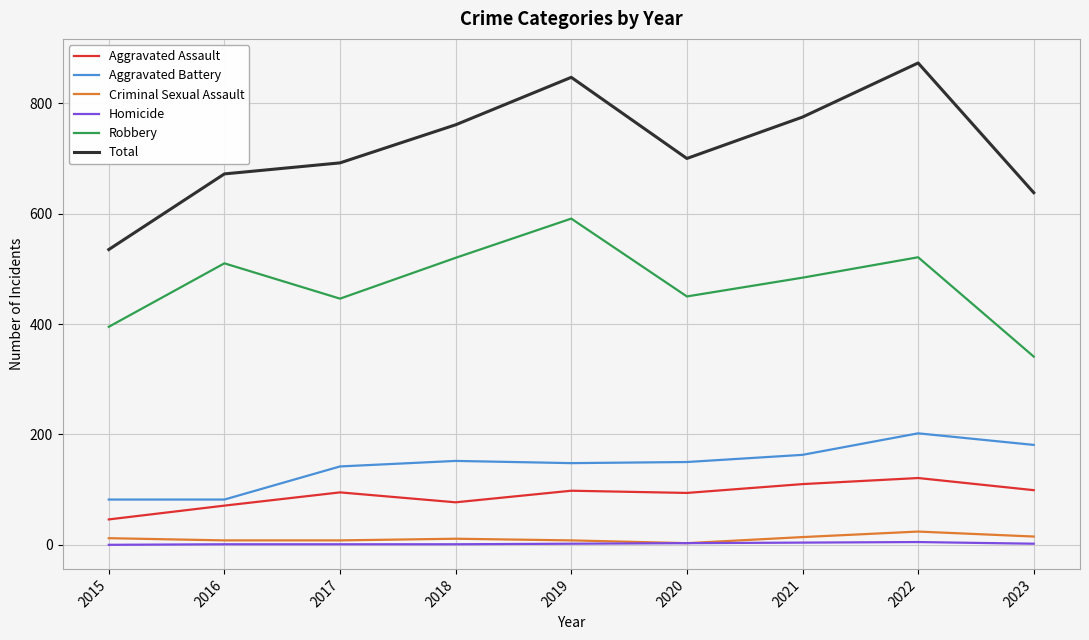

True or false: Robbery and Total cross at least once.

False